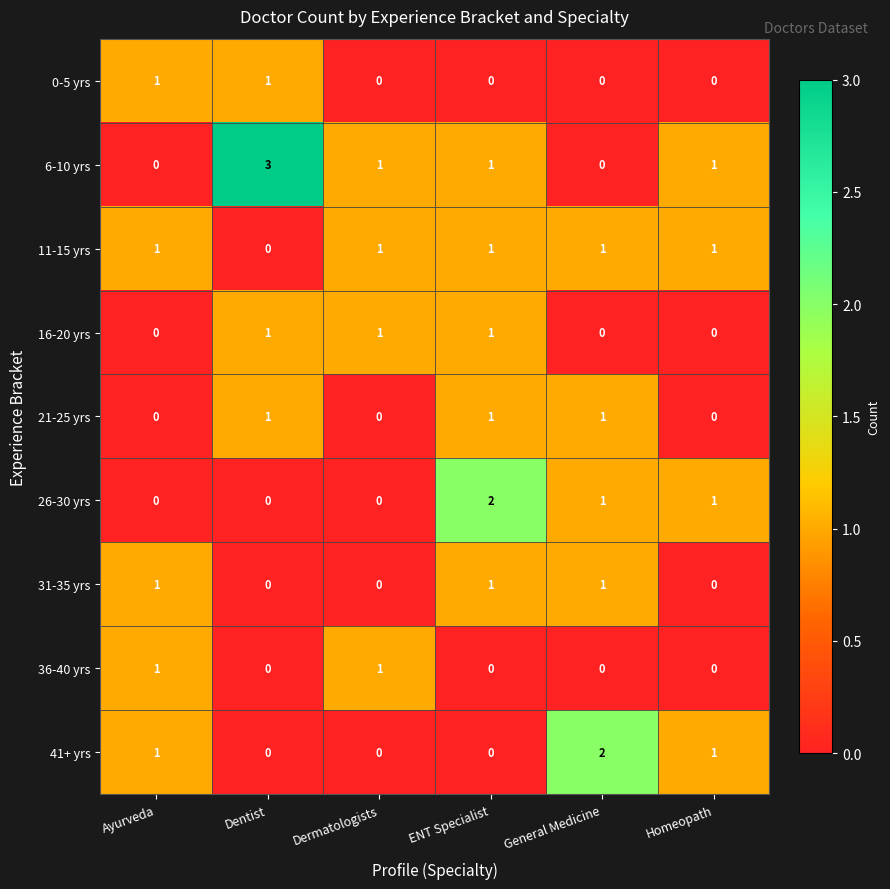

Which label corresponds to the largest value in the chart?

Dentist